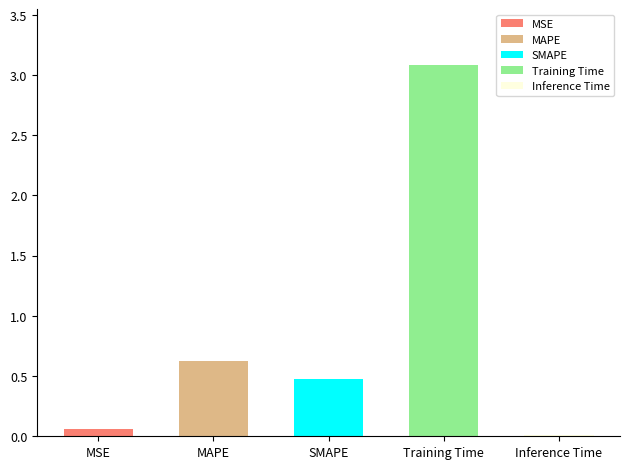

Are the bars horizontal?

No